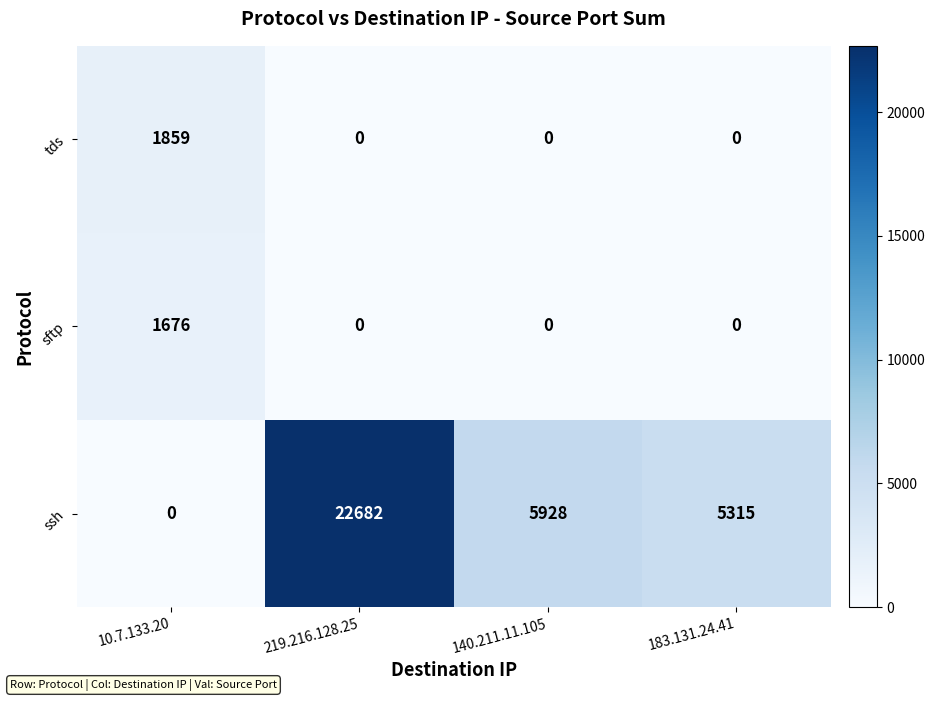

Reading left to right, list all the values displayed in this chart.

tds: 10.7.133.20=1859	219.216.128.25=0	140.211.11.105=0	183.131.24.41=0
sftp: 10.7.133.20=1676	219.216.128.25=0	140.211.11.105=0	183.131.24.41=0
ssh: 10.7.133.20=0	219.216.128.25=22682	140.211.11.105=5928	183.131.24.41=5315